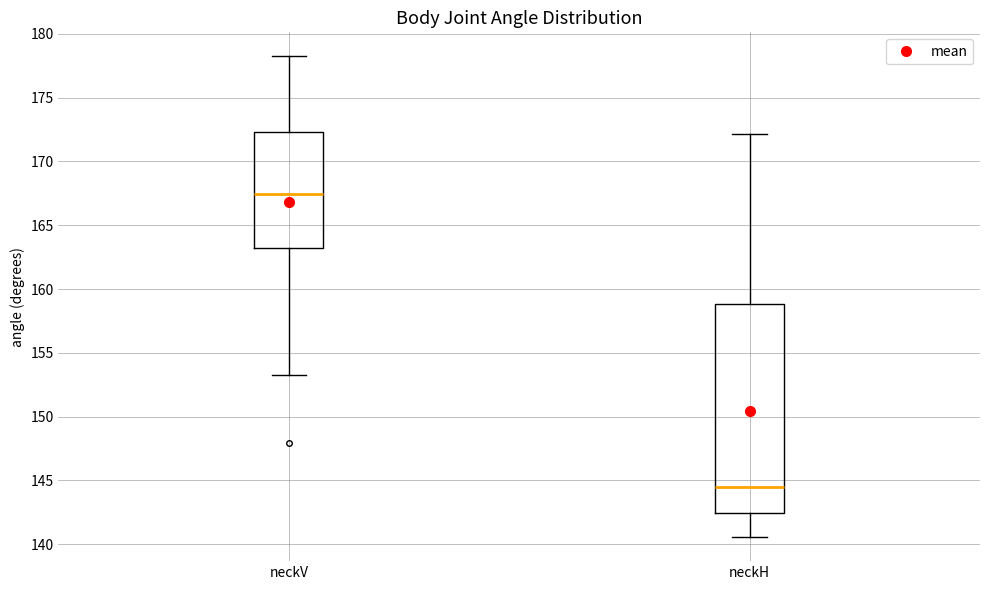

Which box has the lowest median line?

neckH